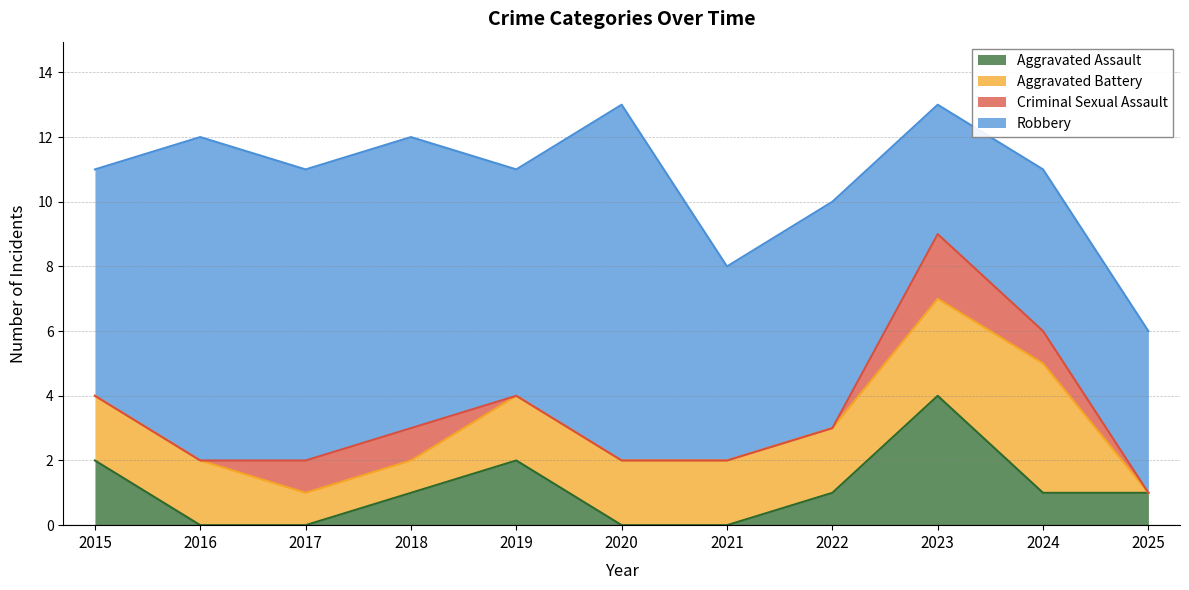

How many data points in Aggravated Assault are less than 1?

4